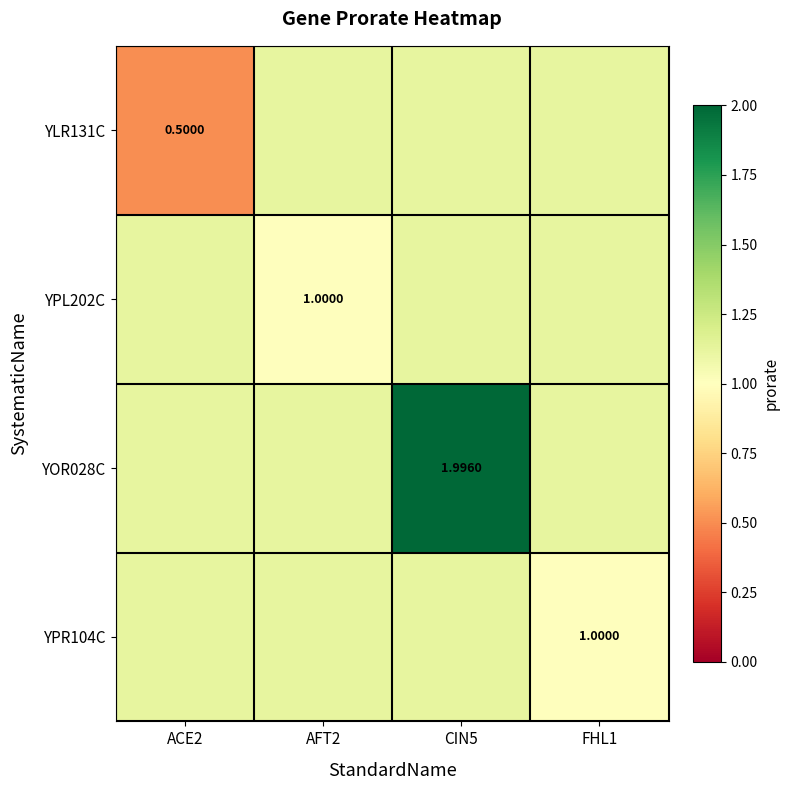

At which category is the sum across all series the highest?

CIN5